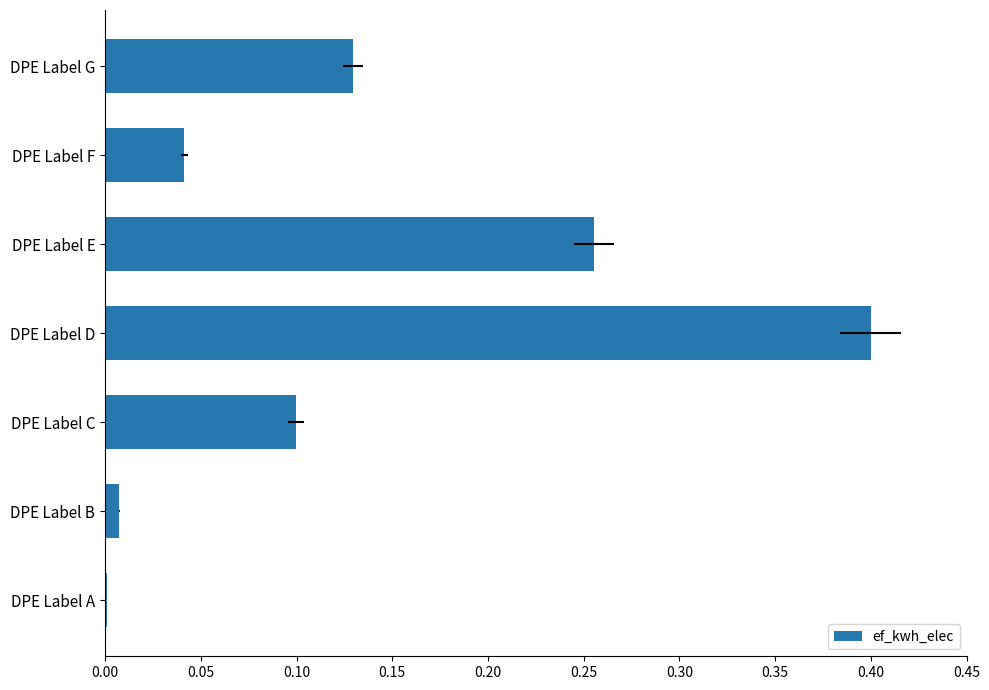

Reading right to left, extract all data points from this chart.

0.1	0.0	0.3	0.4	0.1	0.0	0.0